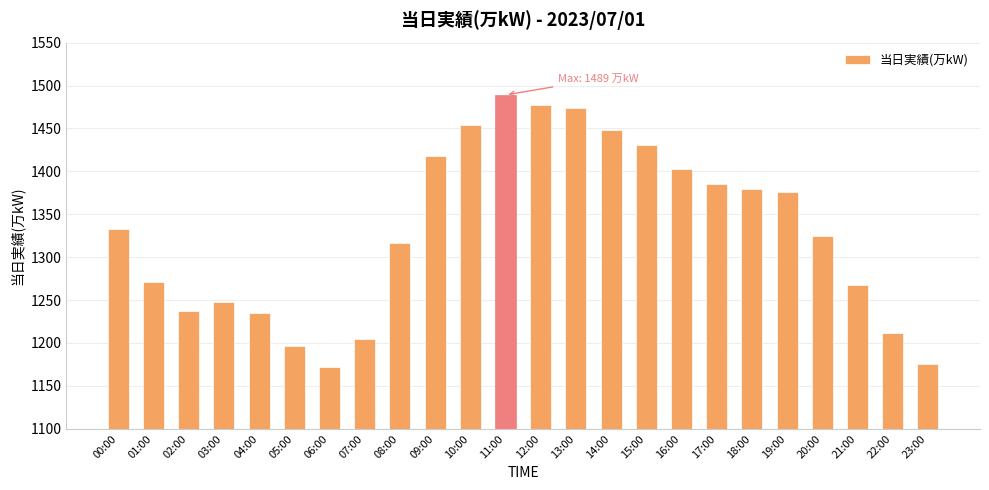

True or false: the data shows 685 at 17:00.

False